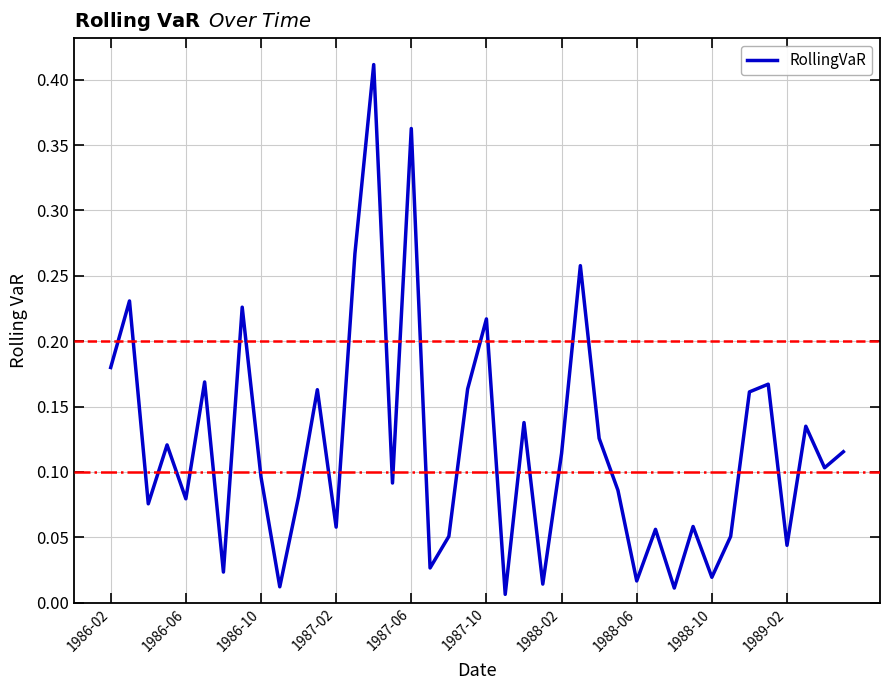

How many interior local valleys (lower than both neighbors) does the data have?

14